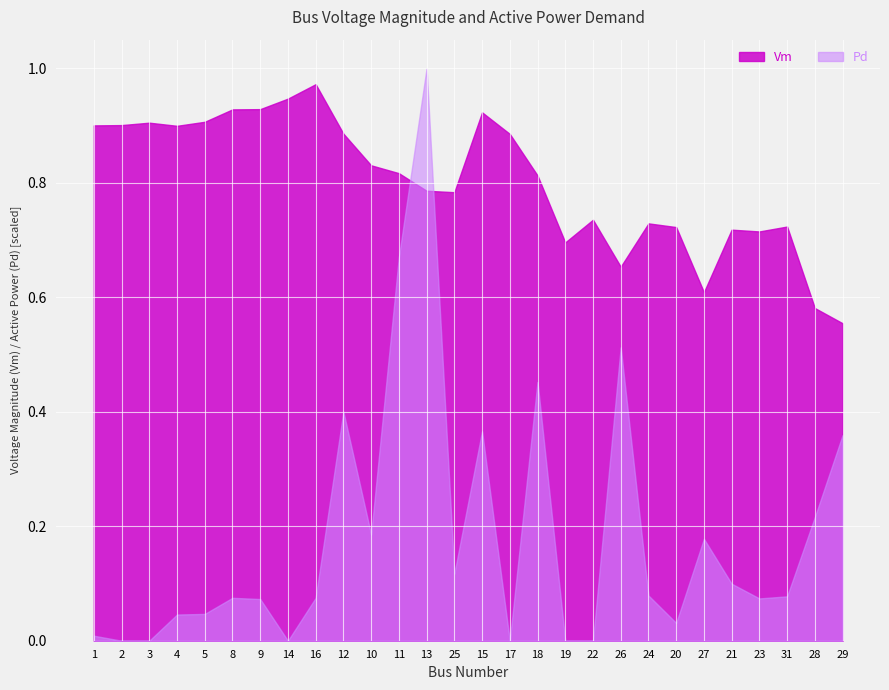

How many lines are shown in the chart?

2